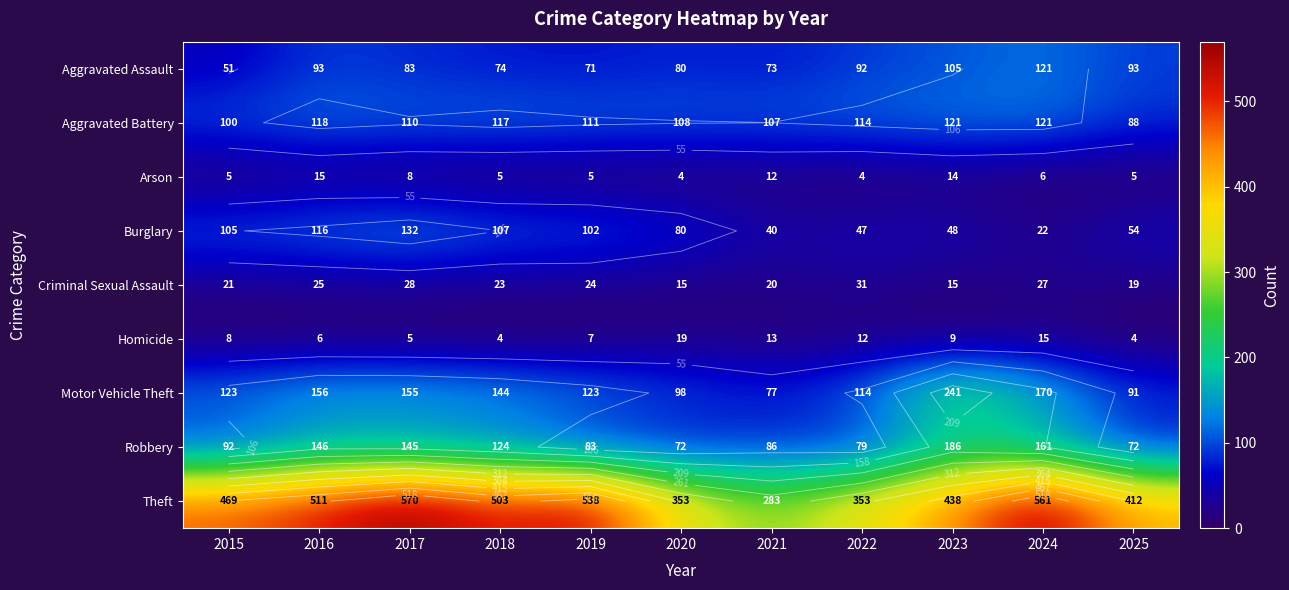

What is the average value of the Aggravated Assault series?

85